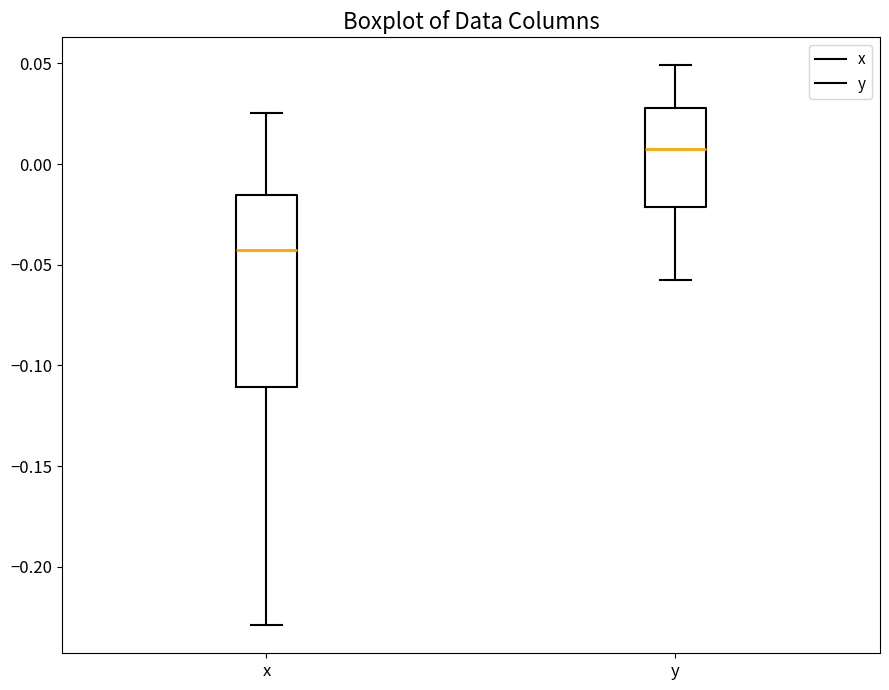

Reading left to right, transcribe this box plot: for each box, give where its median line is, the range the box spans, and where its two whiskers end, as read against the y-axis. The values are not printed on the chart, so give them approximately, as read against the axis.

x: median -0.045, box -0.110 to -0.015, whiskers -0.230 to 0.025
y: median 0.005, box -0.020 to 0.030, whiskers -0.060 to 0.050